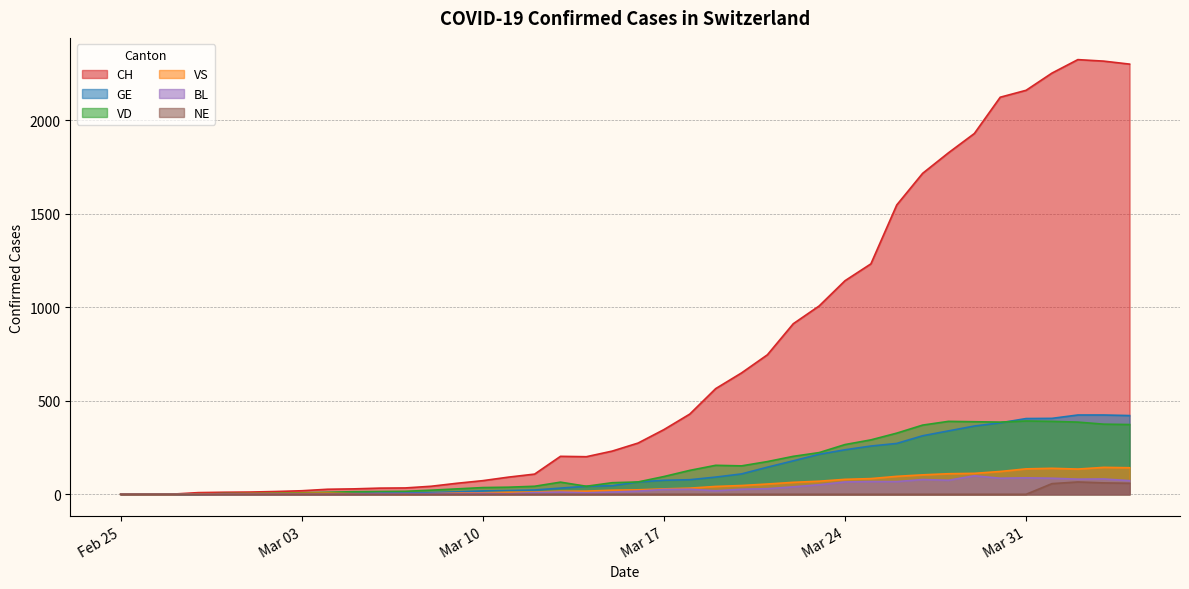

What are all the series names shown in the legend?

CH, GE, VD, VS, BL, NE